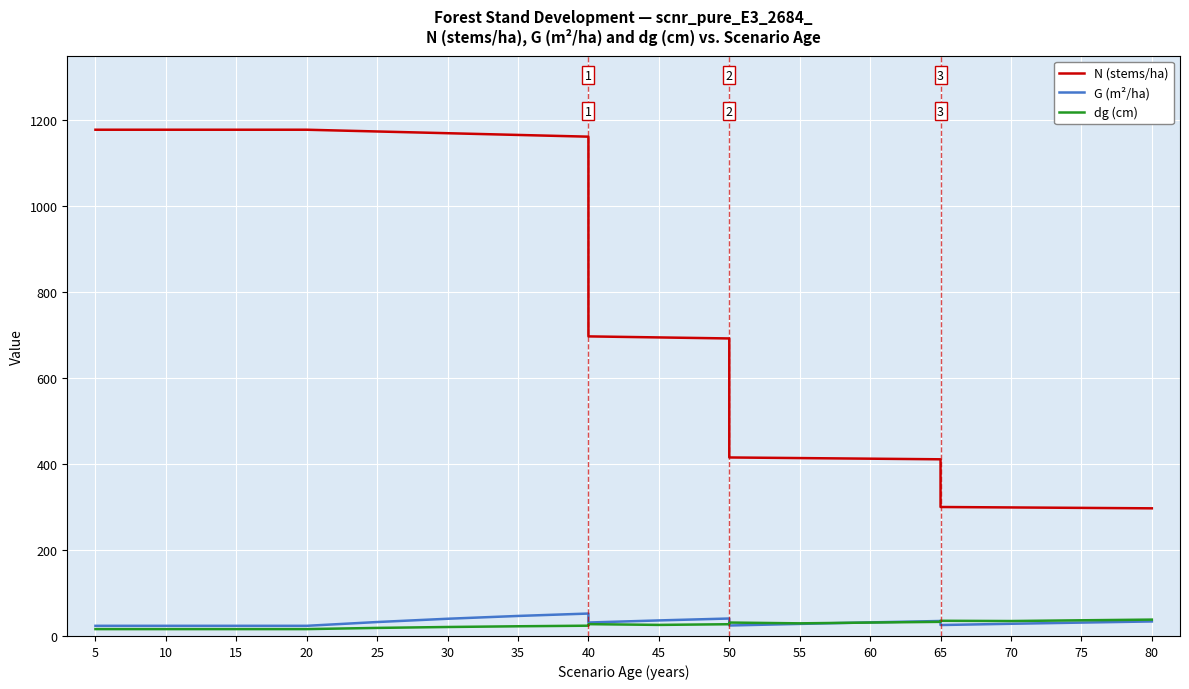

What is the difference between the maximum and minimum values in the N (stems/ha) series?

880.8